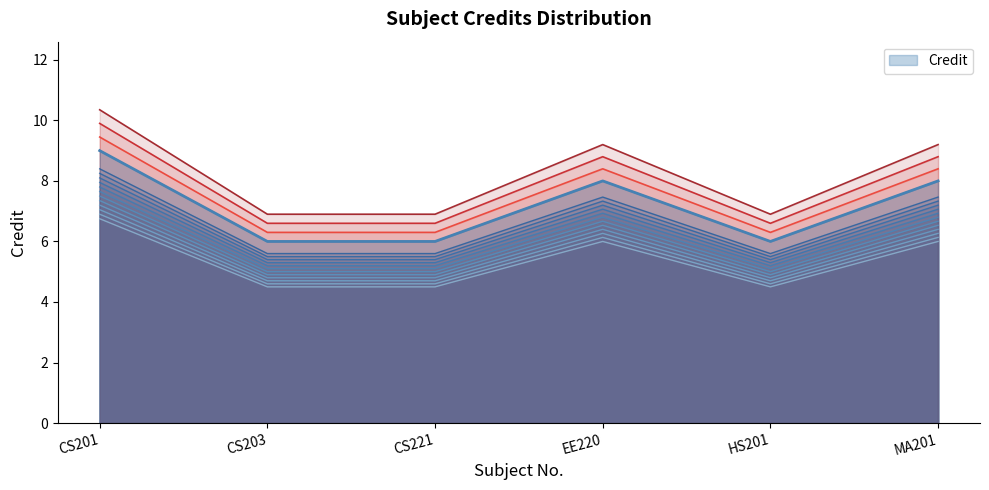

The value of Credit at HS201 is 6. True or false?

True